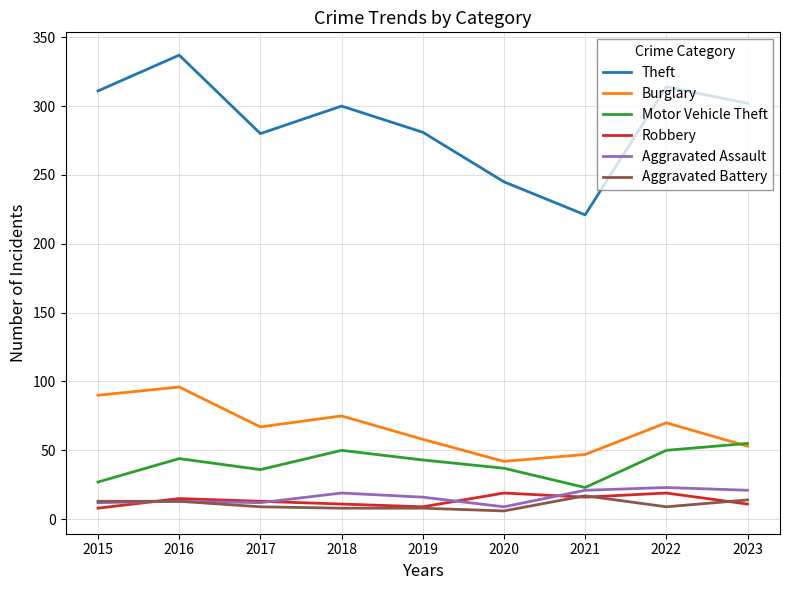

Where is Burglary nearest to the value 69?

2022